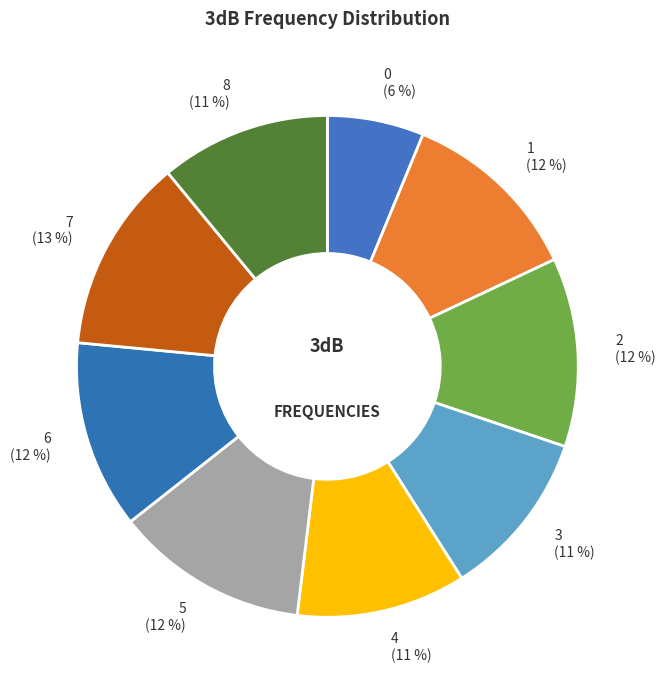

The 6 slice represents 12% of the pie. True or false?

True